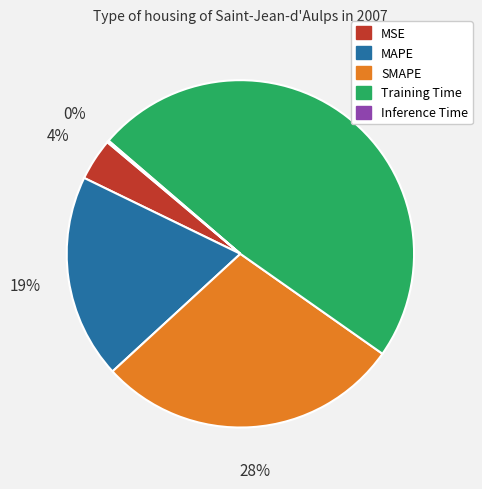

Which has a higher value, SMAPE or MAPE?

SMAPE